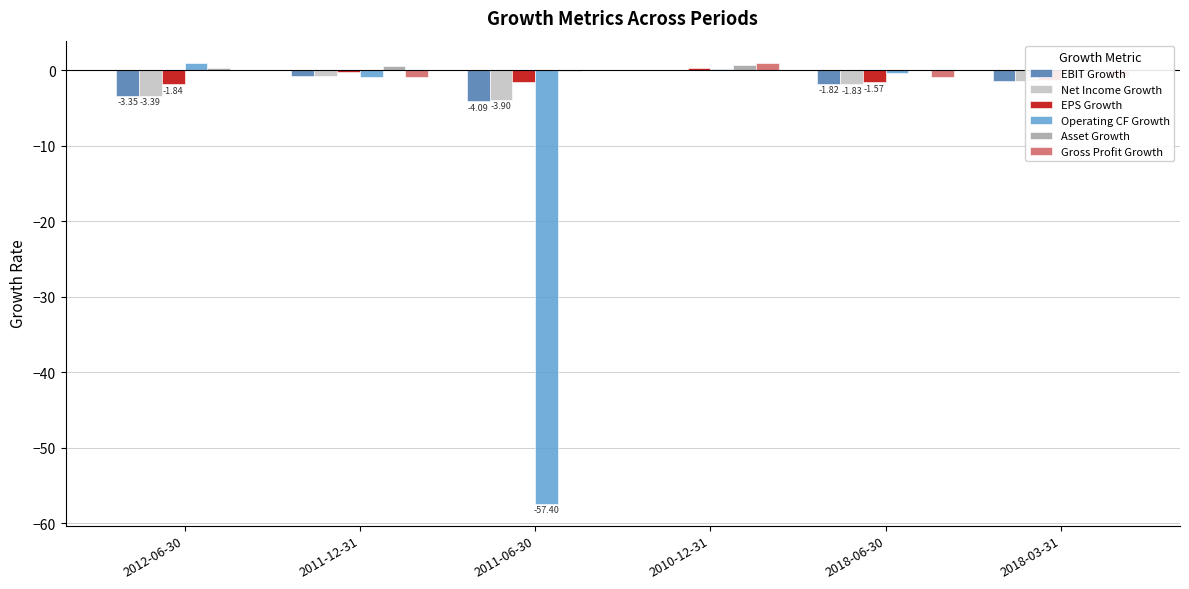

What is the sum of all Asset Growth values?

1.3